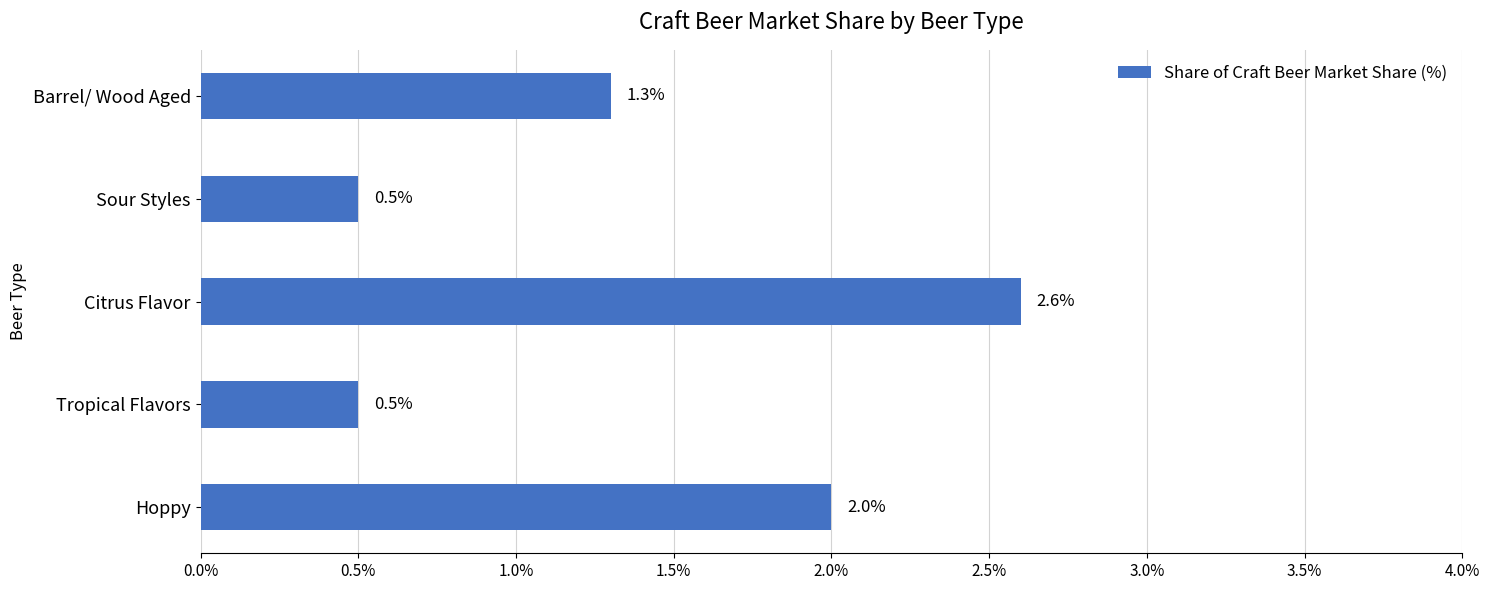

What value does the data have at Hoppy?

2.0